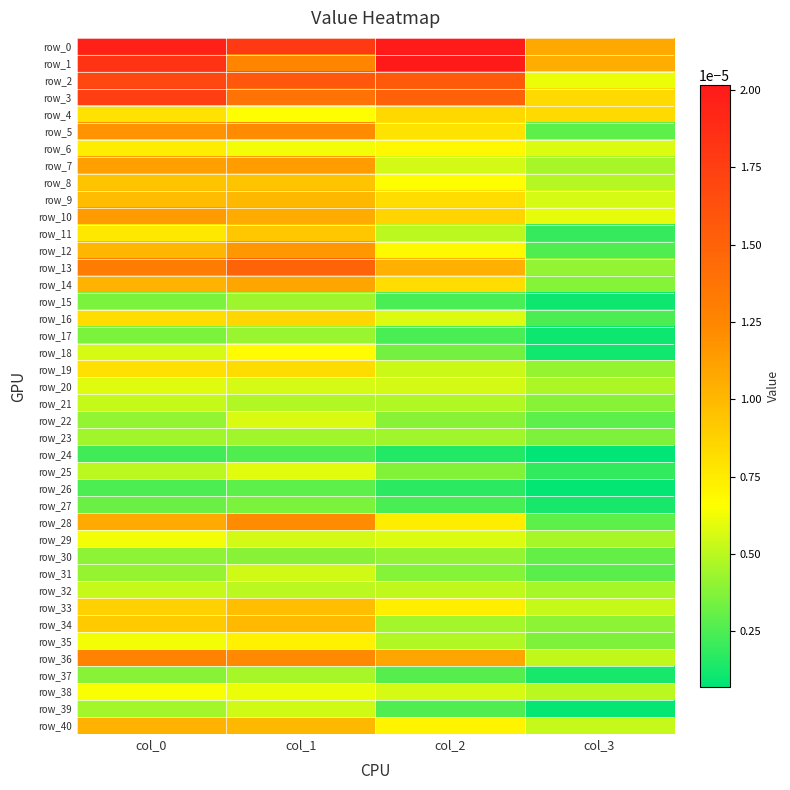

The value of row_11 at col_0 is 0.0. True or false?

True